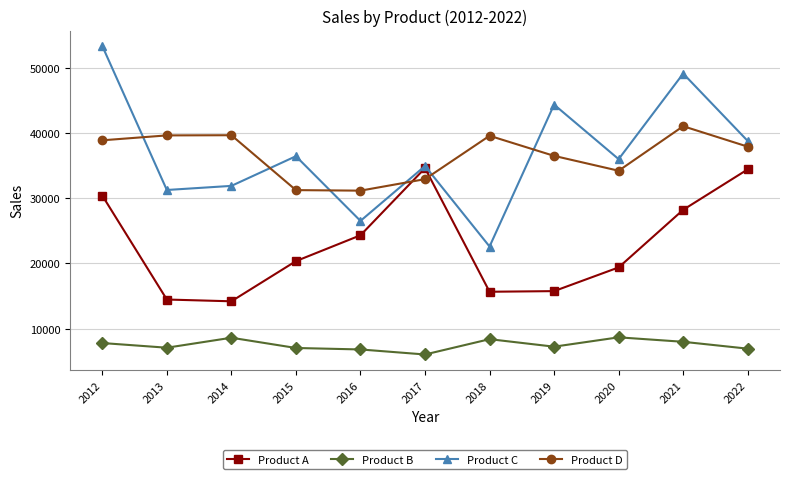

What is the lowest value of the Product D series?

31151